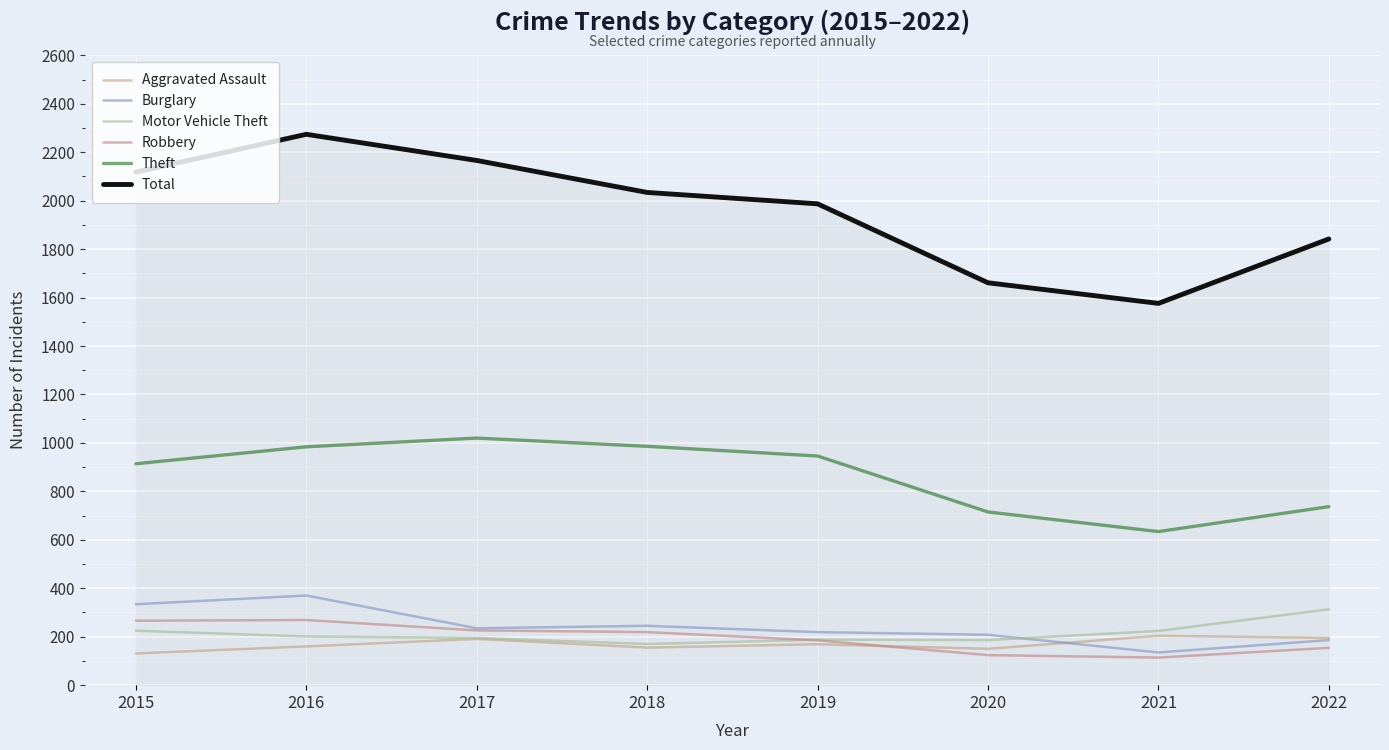

The value of Robbery at 2016 is 269. True or false?

True